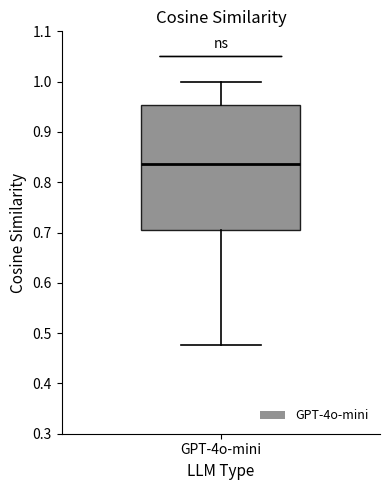

Where is the upper edge of the box for GPT-4o-mini on the y-axis? The values are not printed on the chart, so give them approximately, as read against the axis.

0.95